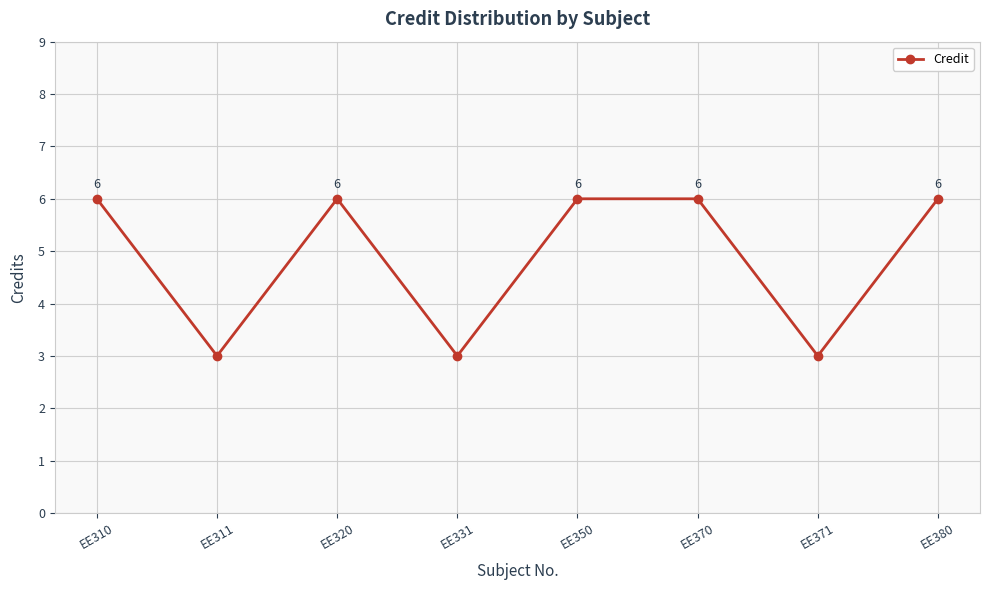

What is the maximum value shown in the chart?

6